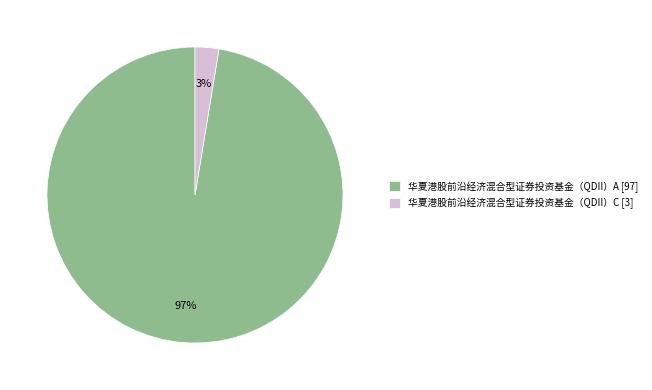

To the nearest percent, what is the average slice percentage?

50%